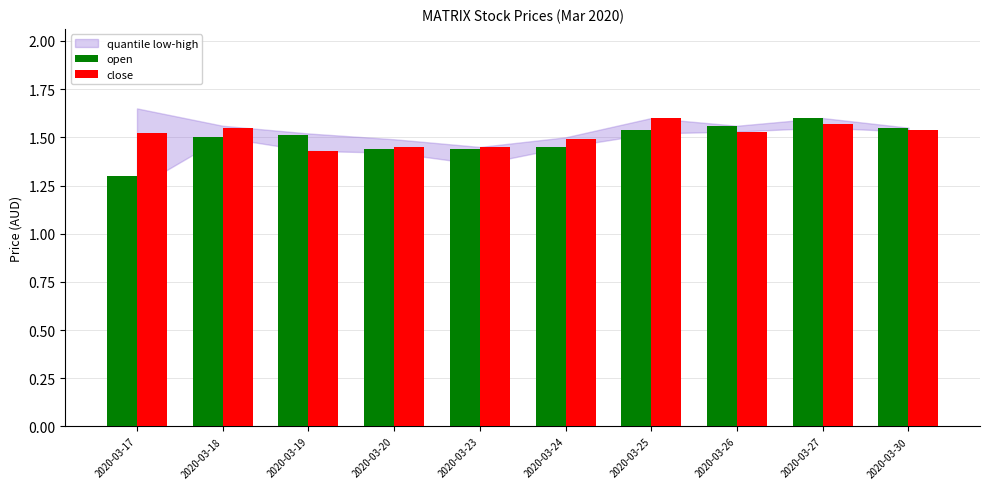

Which series has the largest range (max minus min)?

open